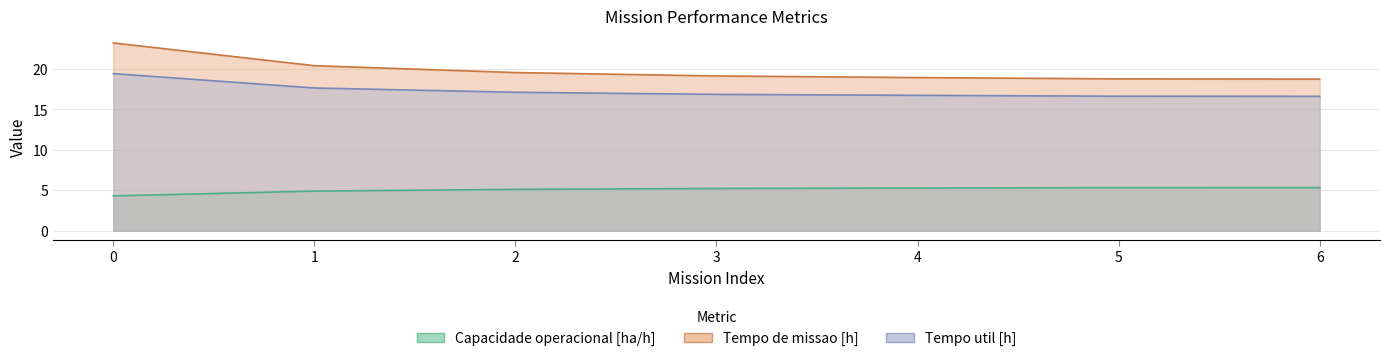

Reading right to left, transcribe all the data shown in this chart.

Capacidade operacional [ha/h]: 5.3	5.3	5.3	5.2	5.1	4.9	4.3
Tempo de missao [h]: 18.8	18.8	18.9	19.1	19.6	20.4	23.2
Tempo util [h]: 16.6	16.6	16.8	16.9	17.1	17.7	19.4